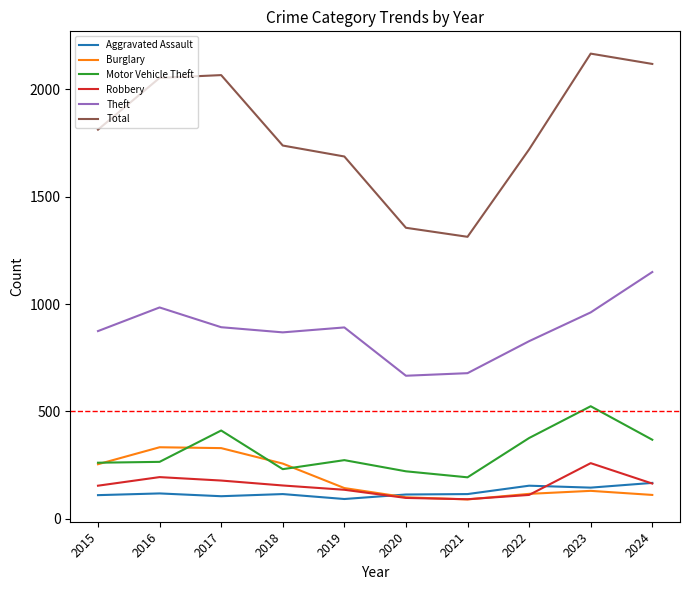

Which category has the highest value across all series?

2023